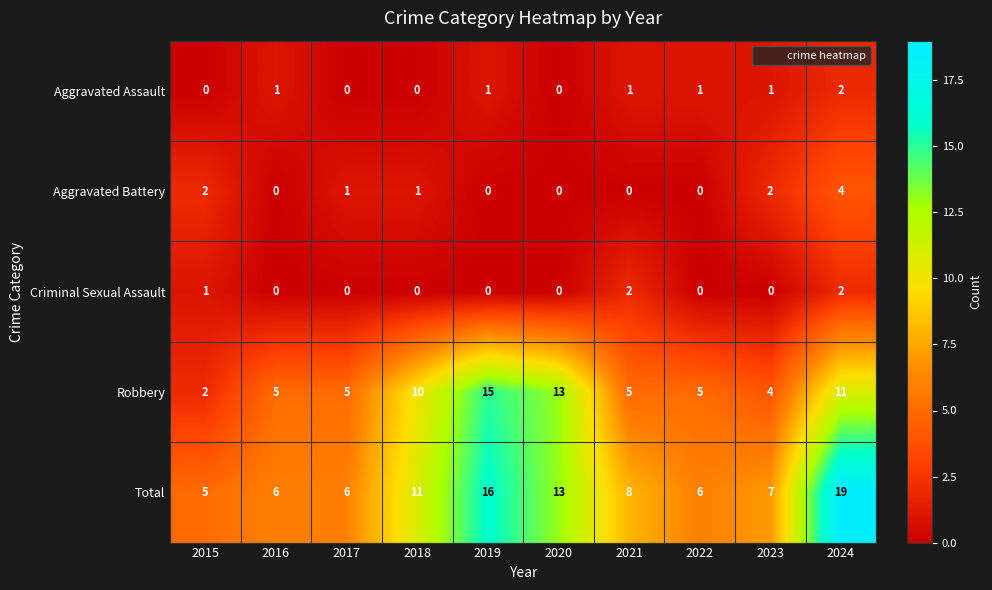

The Criminal Sexual Assault series shows 1 at 2016. True or false?

False